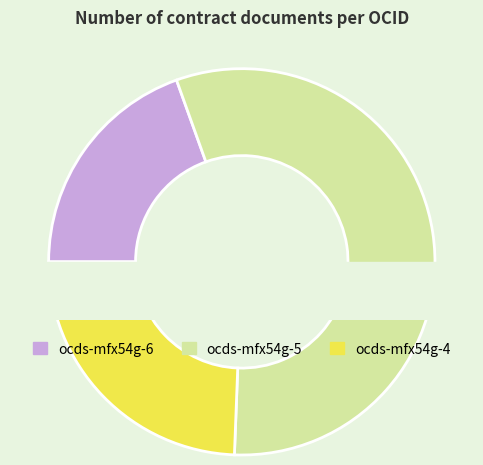

Combined, what portion of the pie is ocds-mfx54g-4 and ocds-mfx54g-5?

80.5%